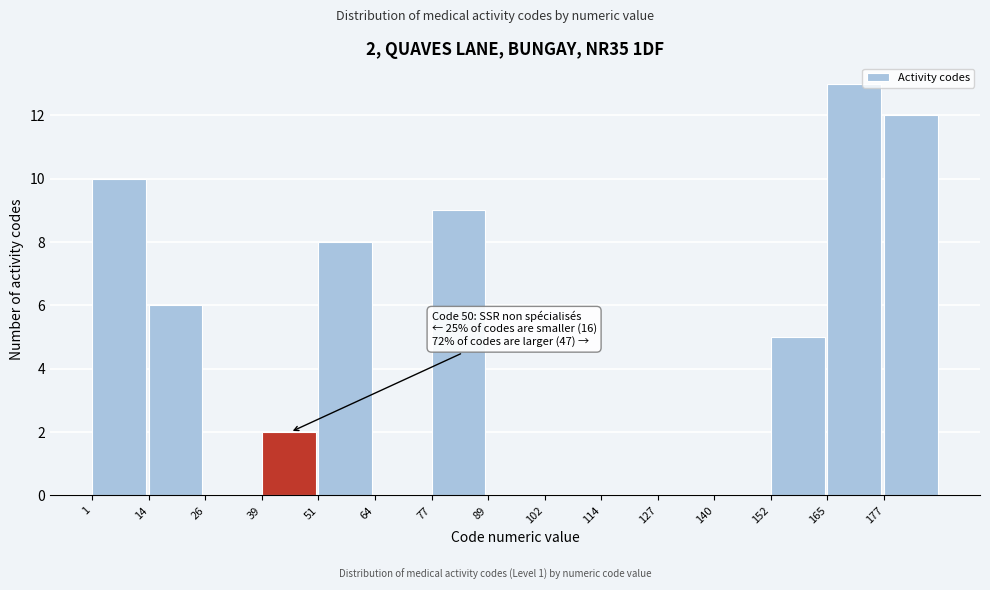

Over which range of the x-axis is the bar tallest?

164.8 to 177.4